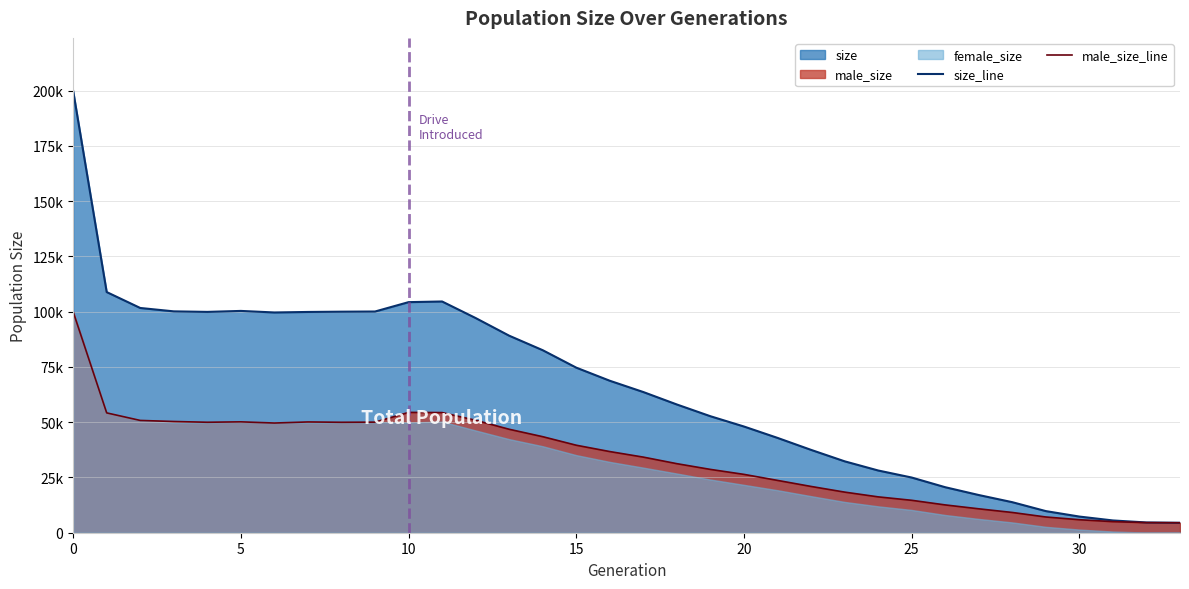

How many interior local valleys does the male_size_line series have?

3